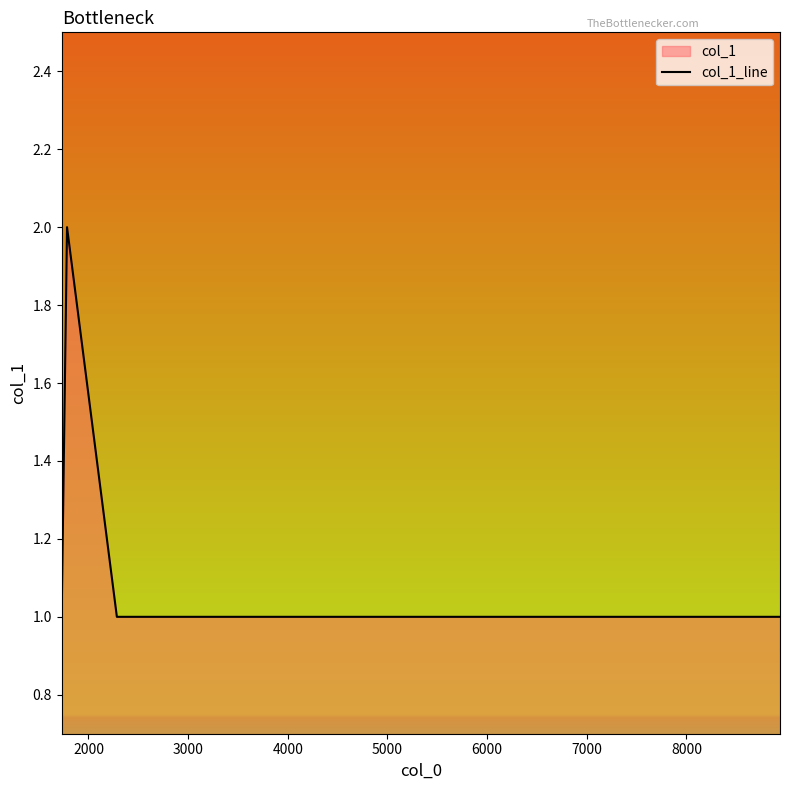

True or false: the data has more than 0 interior local peaks.

True